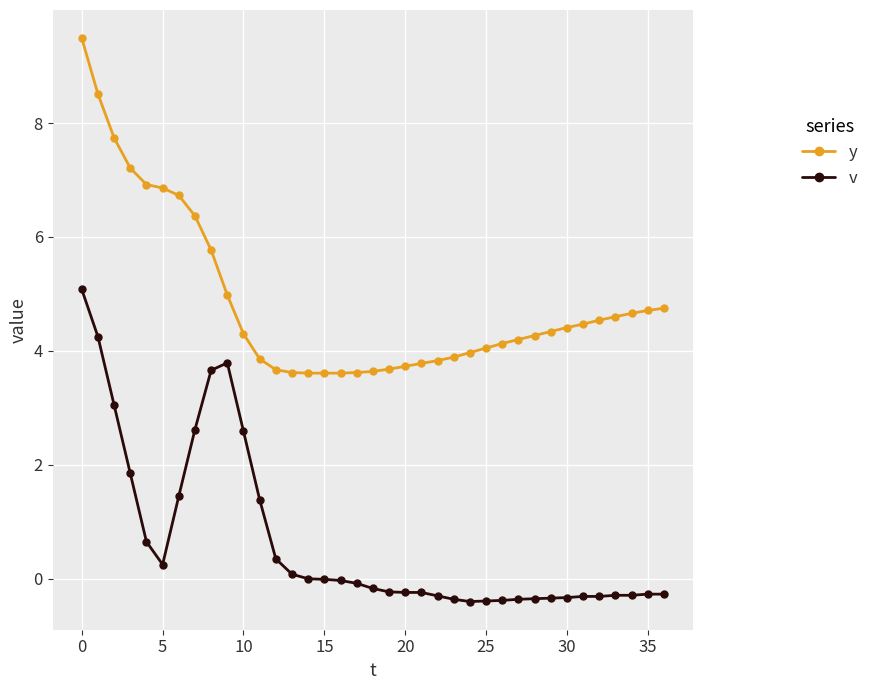

At how many categories does at least one series exceed 2?

37